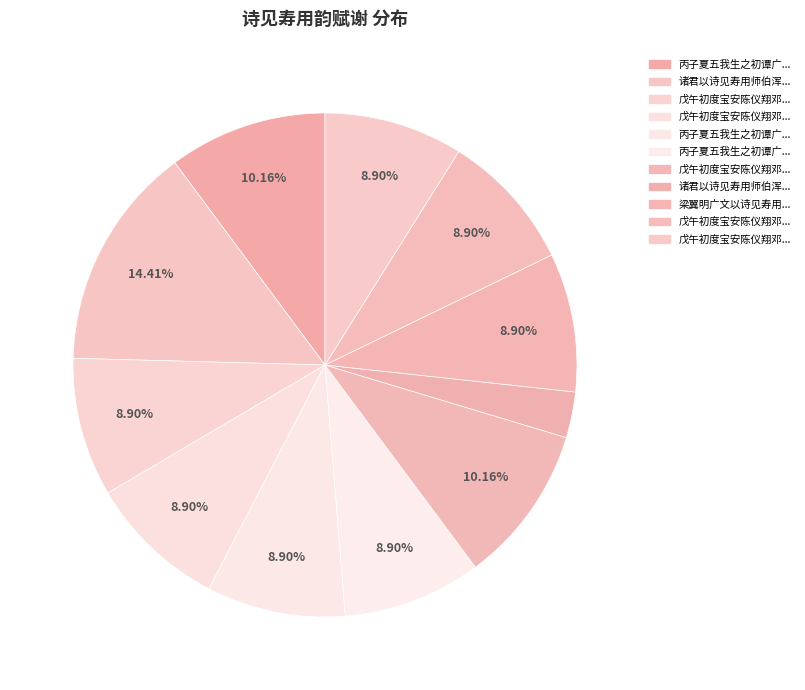

Count the number of slices in the pie.

11